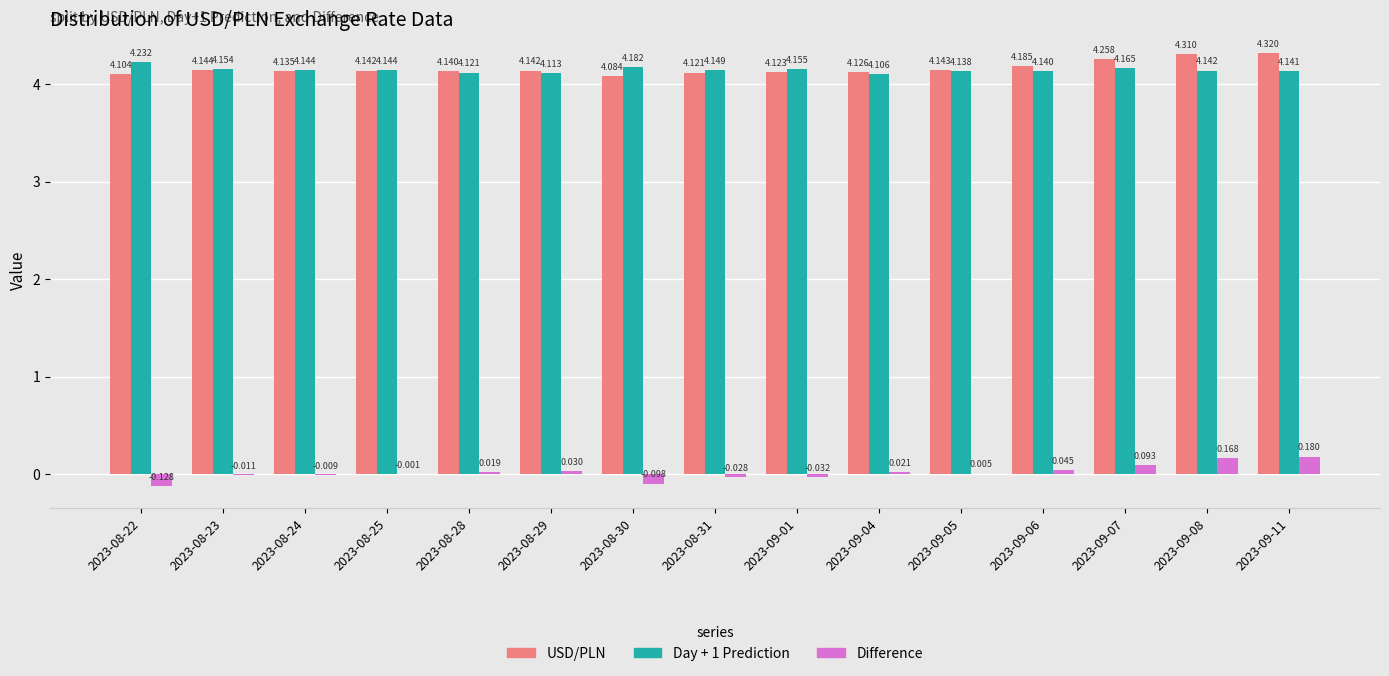

How many values in Difference are above zero?

8